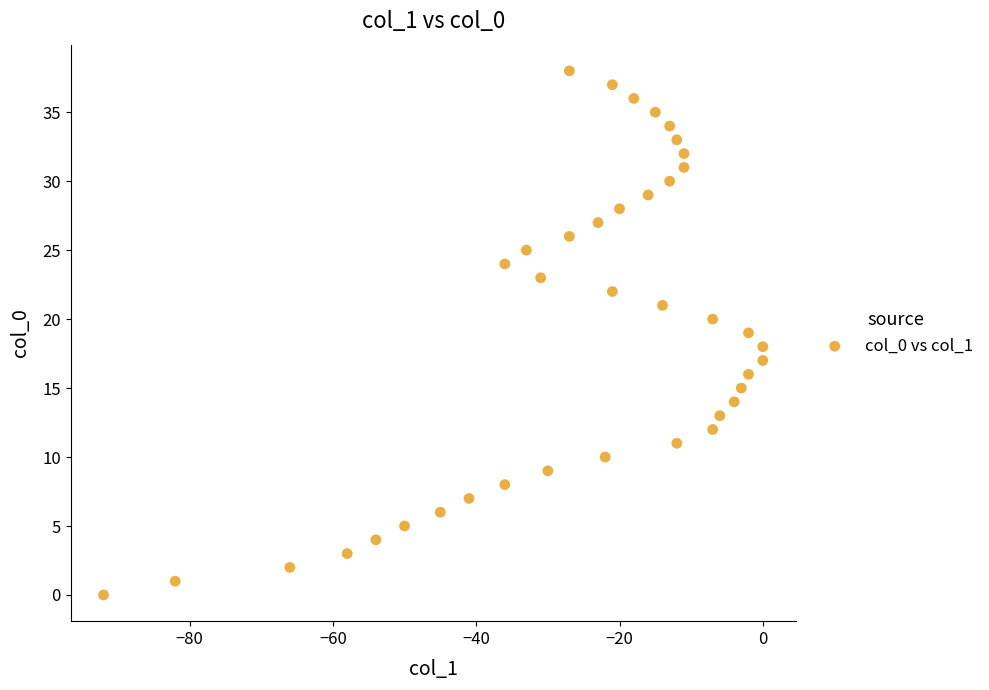

What is the range of X values (max minus min)?

92